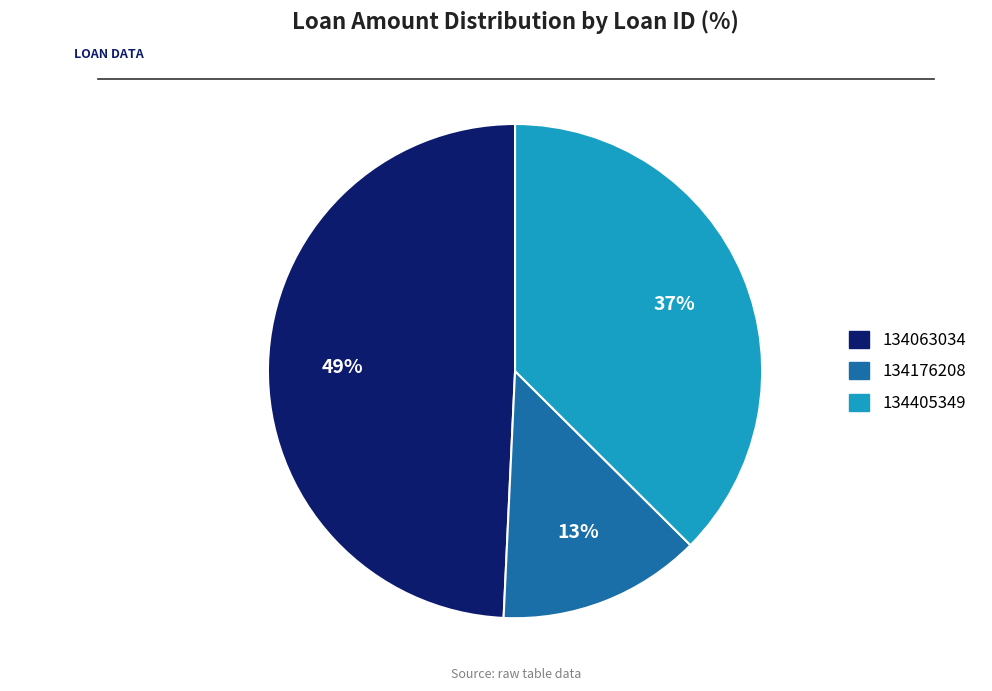

How many slices are in this pie chart?

3